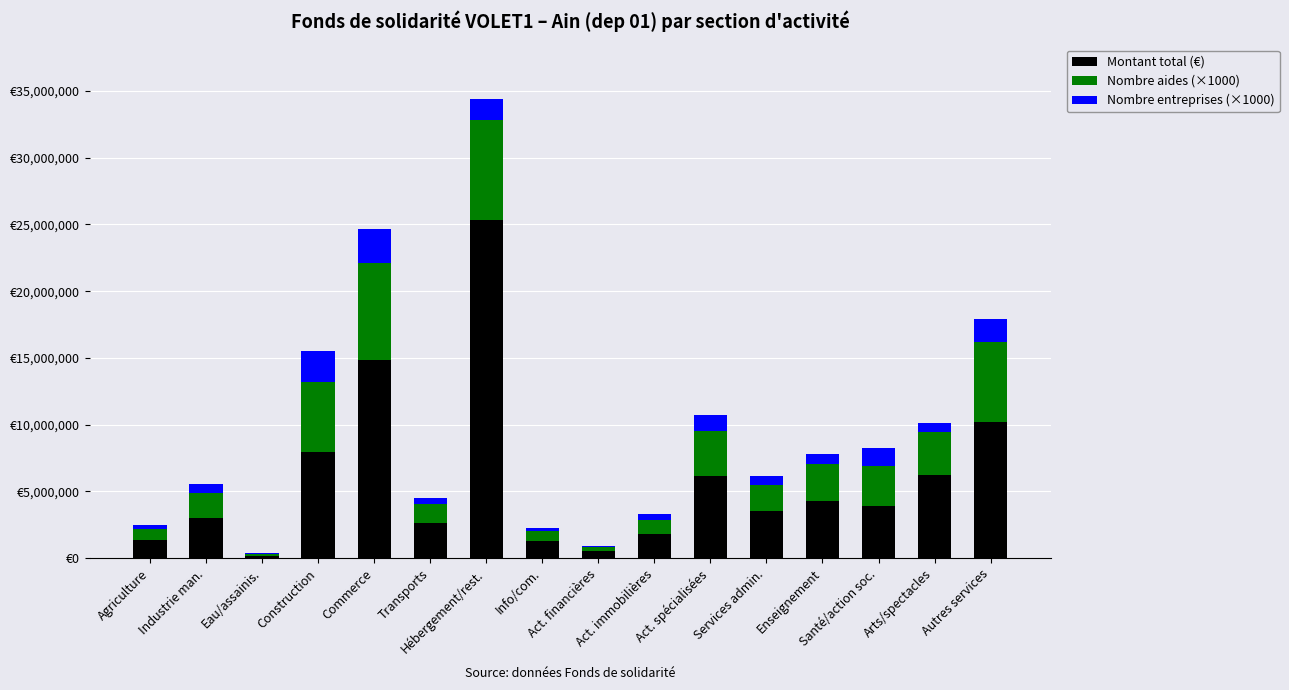

Are the bars horizontal?

No